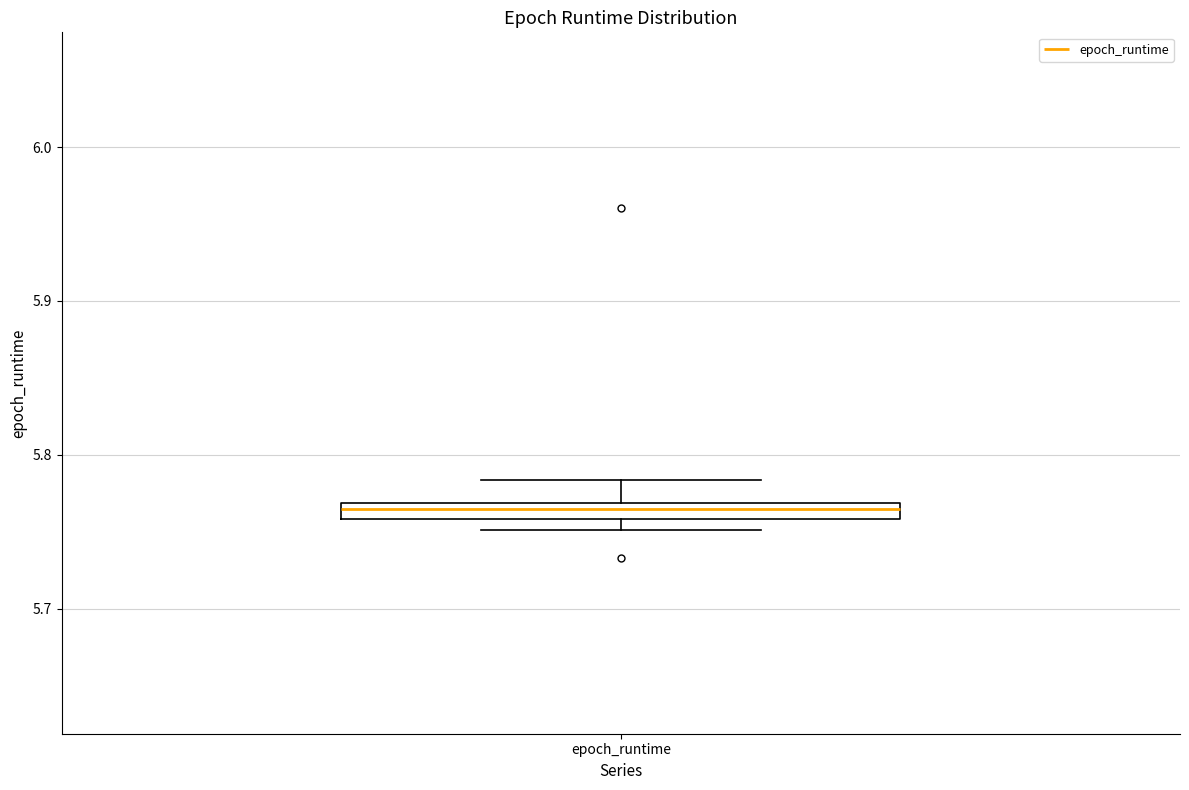

Where is the lower edge of the box for epoch_runtime on the y-axis? The values are not printed on the chart, so give them approximately, as read against the axis.

5.76